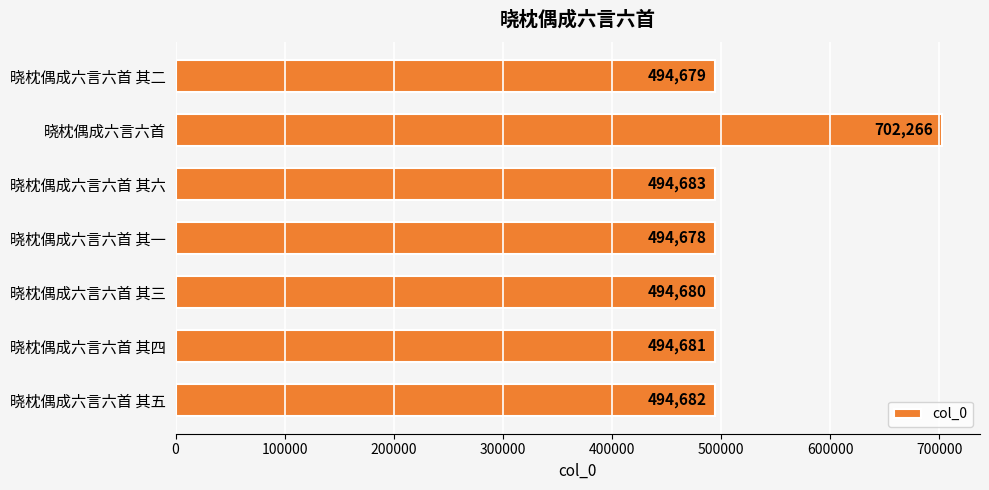

Between 晓枕偶成六言六首 and 晓枕偶成六言六首 其六, which is larger?

晓枕偶成六言六首